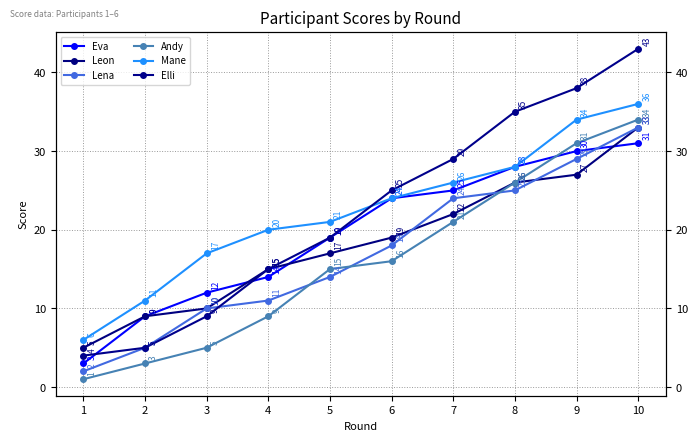

Which has a higher value, 4 or 8?

8